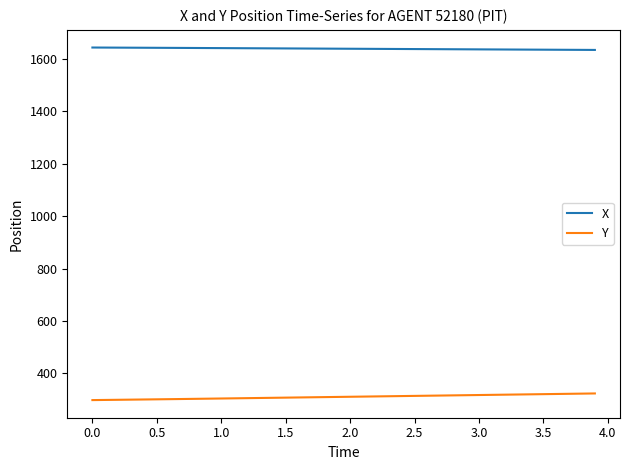

What is the highest value of the X series?

1642.2